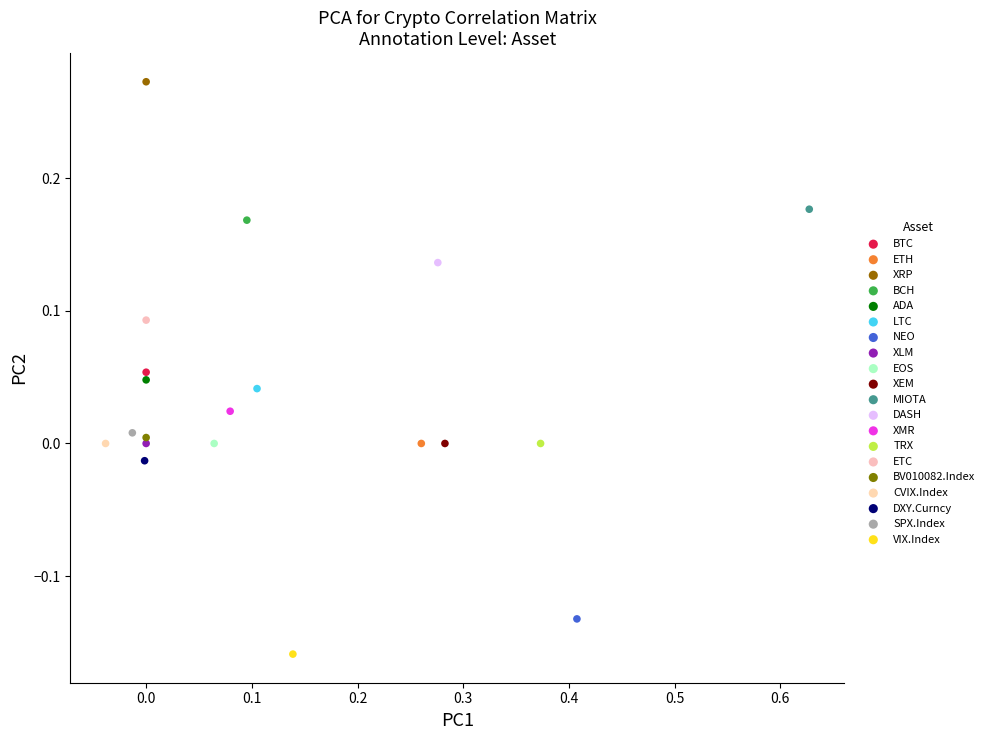

What are all the series names shown in the legend?

BTC, ETH, XRP, BCH, ADA, LTC, NEO, XLM, EOS, XEM, MIOTA, DASH, XMR, TRX, ETC, BV010082.Index, CVIX.Index, DXY.Curncy, SPX.Index, VIX.Index